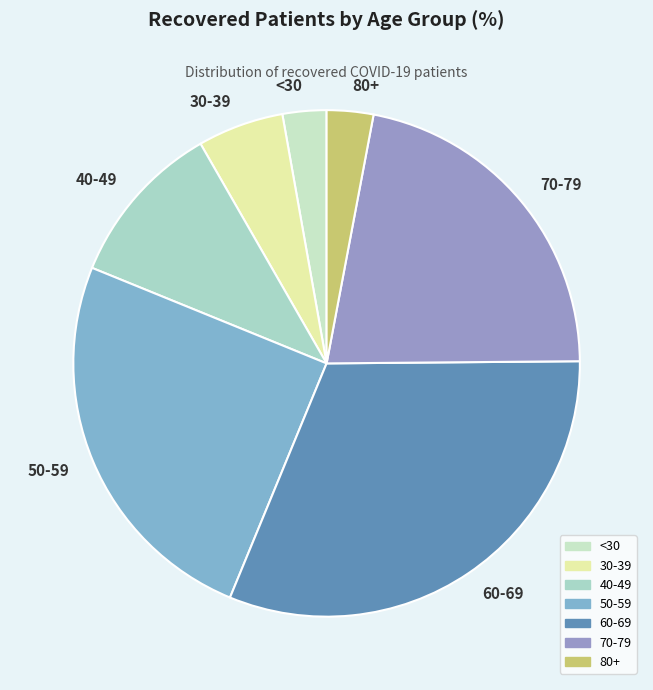

What is the ratio of the value at 50-59 to the value at 40-49?

2.4